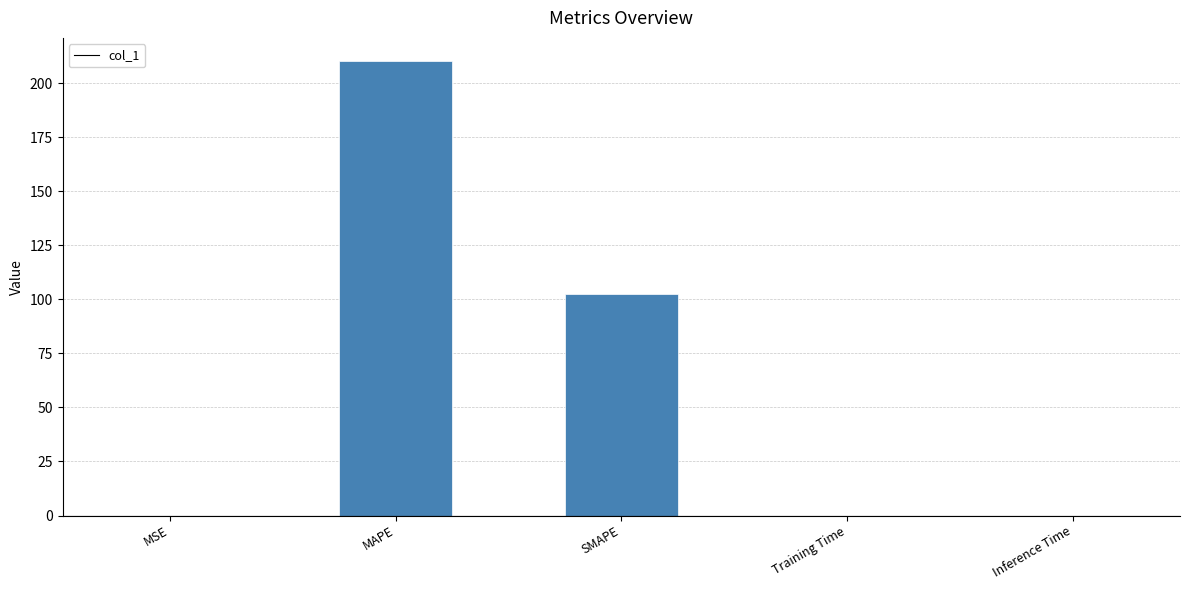

Does the chart contain stacked bars?

No